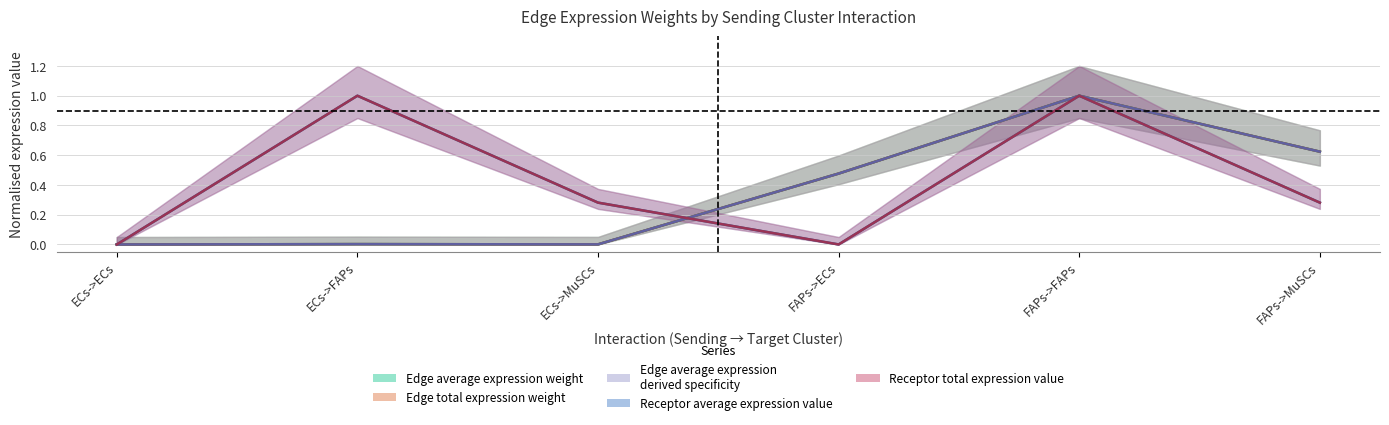

Reading left to right, extract all data points from this chart.

Edge average expression weight: ECs->ECs=0.0	ECs->FAPs=0.0	ECs->MuSCs=0.0	FAPs->ECs=0.5	FAPs->FAPs=1.0	FAPs->MuSCs=0.6
Edge total expression weight: ECs->ECs=0.0	ECs->FAPs=0.0	ECs->MuSCs=0.0	FAPs->ECs=0.5	FAPs->FAPs=1.0	FAPs->MuSCs=0.6
Edge average expression derived specificity: ECs->ECs=0.0	ECs->FAPs=0.0	ECs->MuSCs=0.0	FAPs->ECs=0.5	FAPs->FAPs=1.0	FAPs->MuSCs=0.6
Receptor average expression value: ECs->ECs=0.0	ECs->FAPs=1.0	ECs->MuSCs=0.3	FAPs->ECs=0.0	FAPs->FAPs=1.0	FAPs->MuSCs=0.3
Receptor total expression value: ECs->ECs=0.0	ECs->FAPs=1.0	ECs->MuSCs=0.3	FAPs->ECs=0.0	FAPs->FAPs=1.0	FAPs->MuSCs=0.3